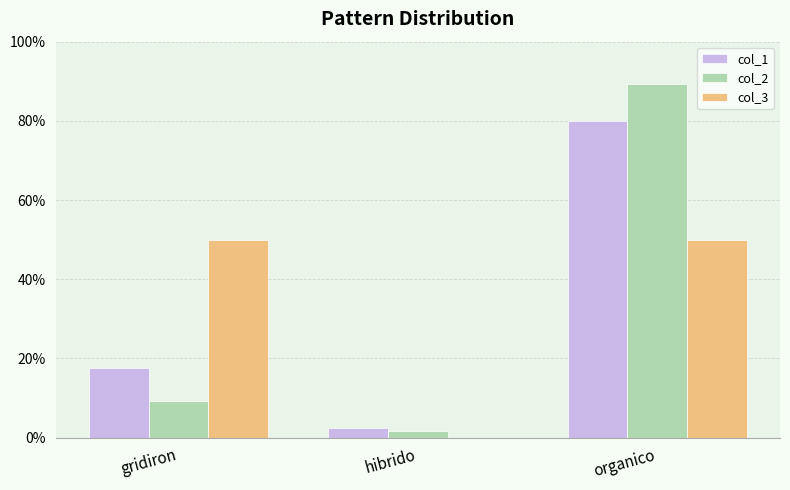

What is the average value of the col_1 series?

33.3